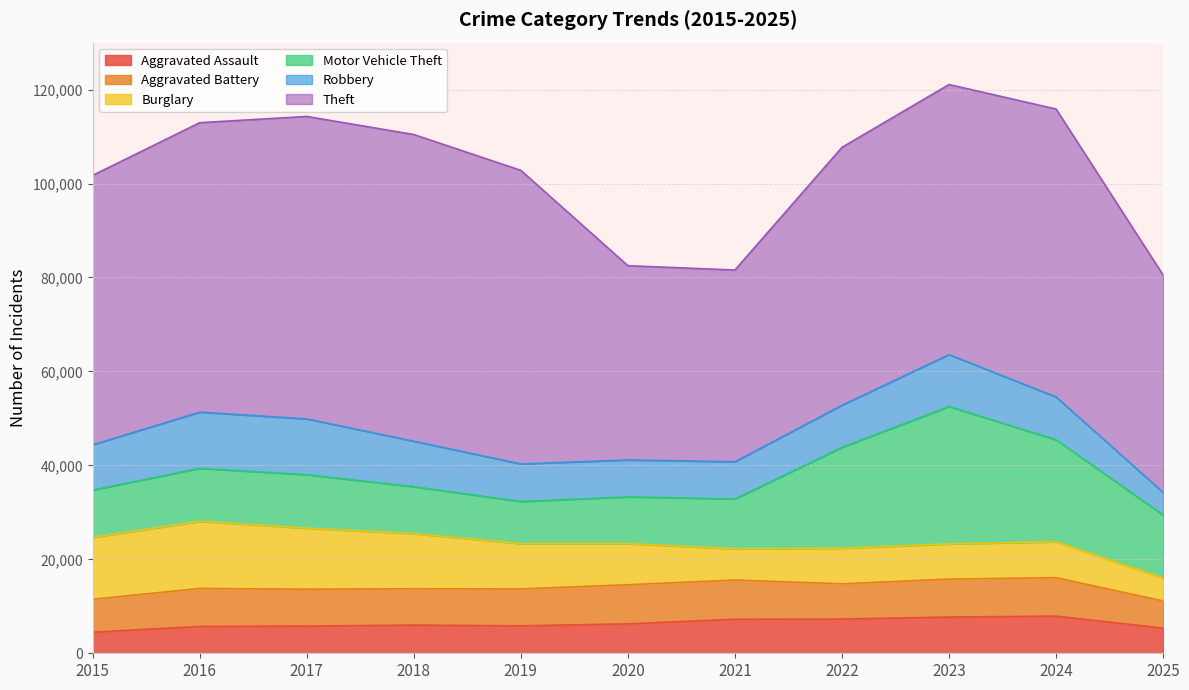

How many data points does each series have?

11